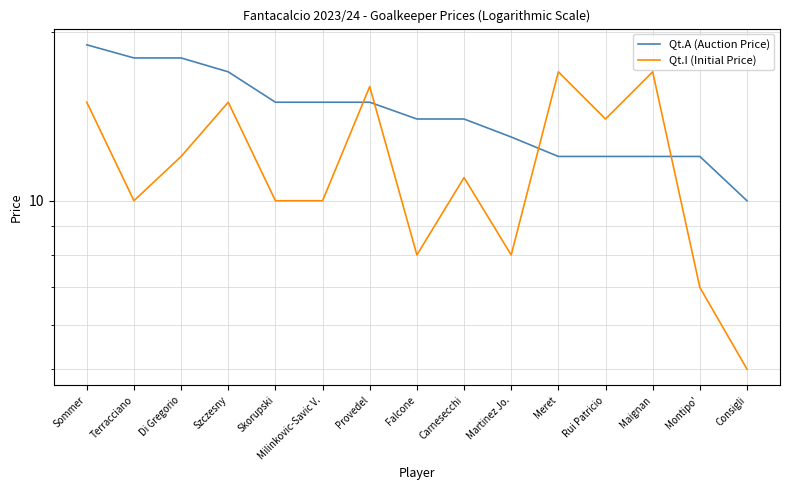

What is the average value of the Qt.I (Initial Price) series?

12